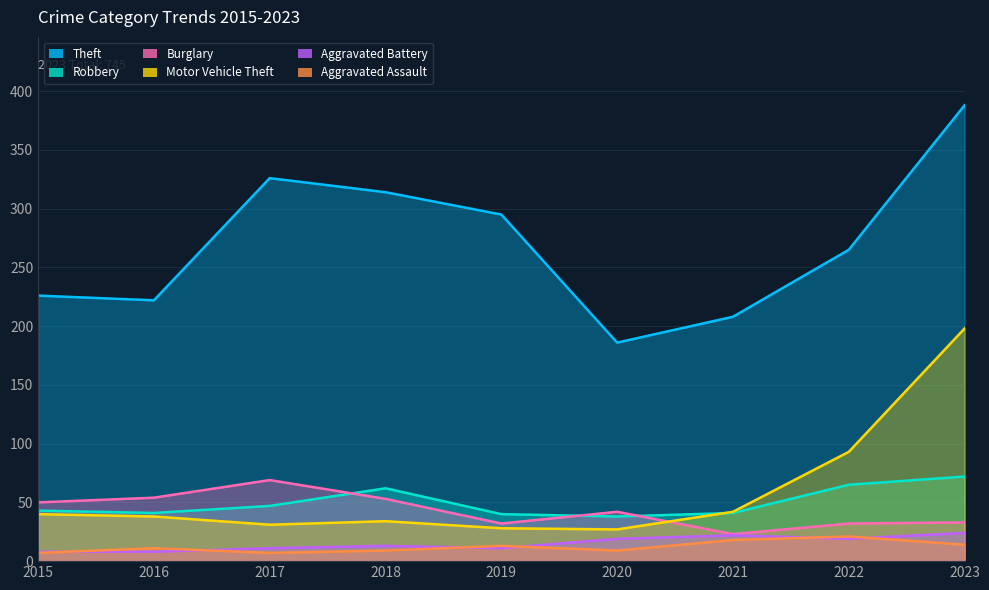

What is the total value across all series at 2019?

419